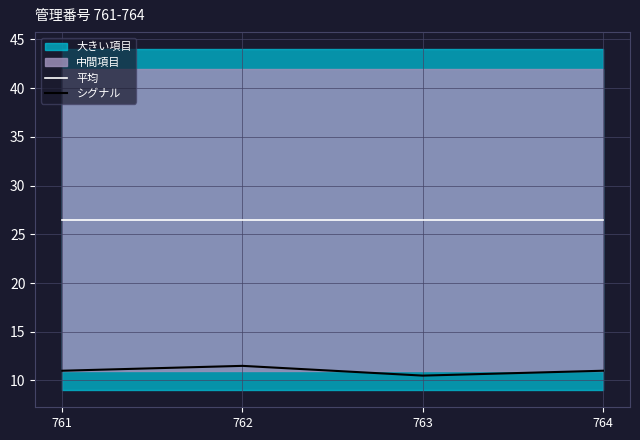

List the series in order of their overall mean, lowest first.

シグナル, 平均